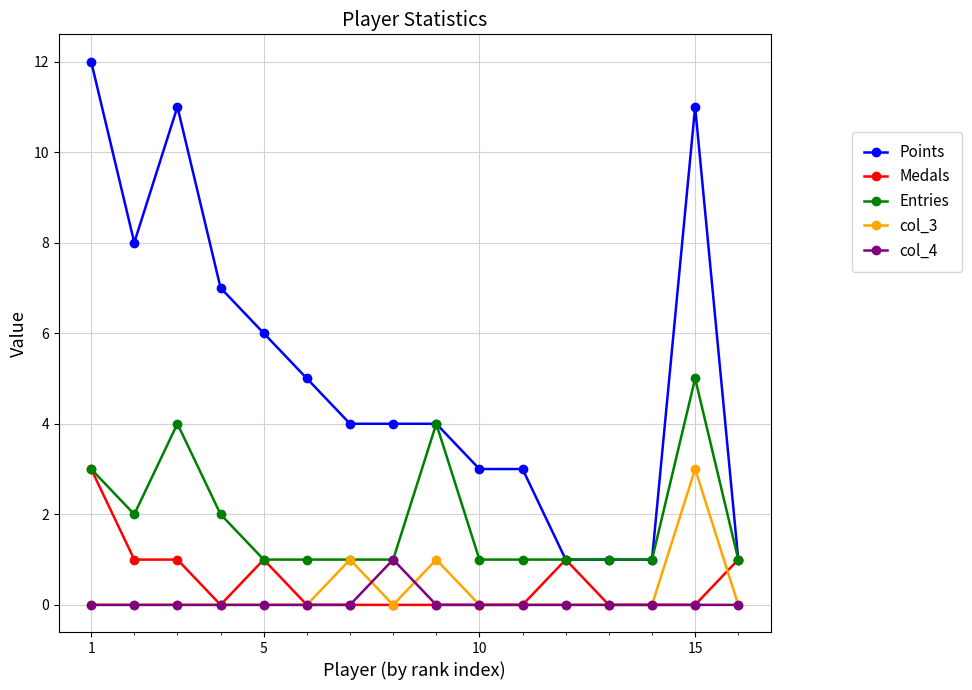

Which series has the largest total across all categories?

Points